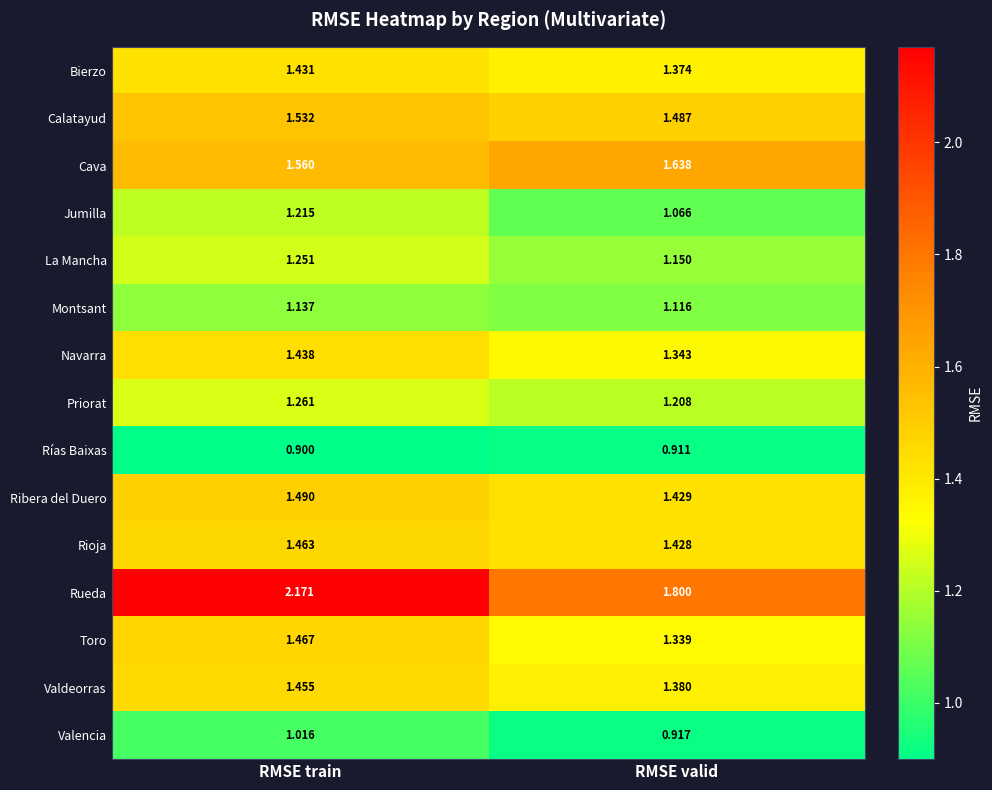

At how many categories does at least one series exceed 1?

2